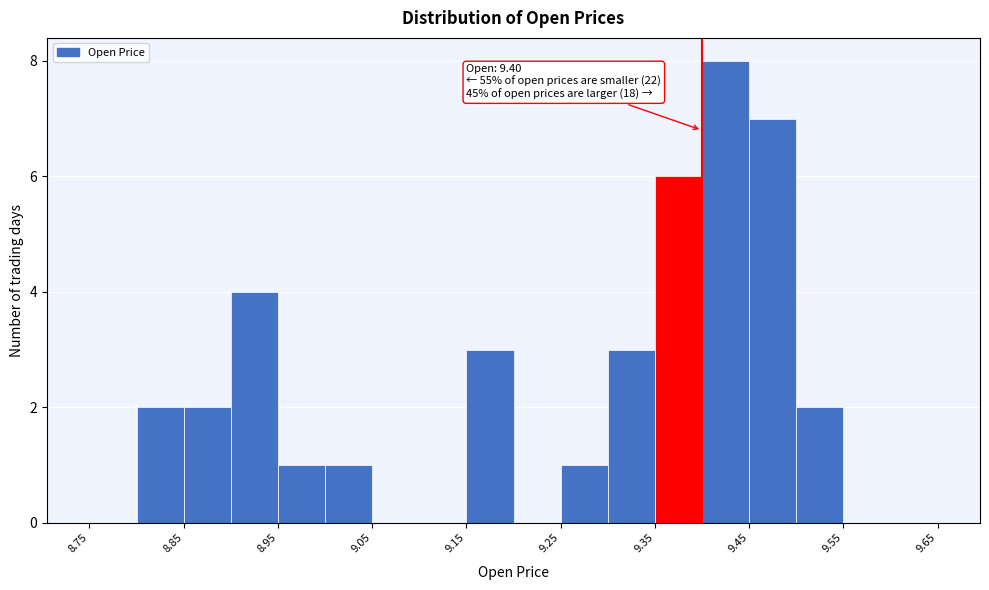

Which range on the x-axis has the tallest bar?

9.40 to 9.45